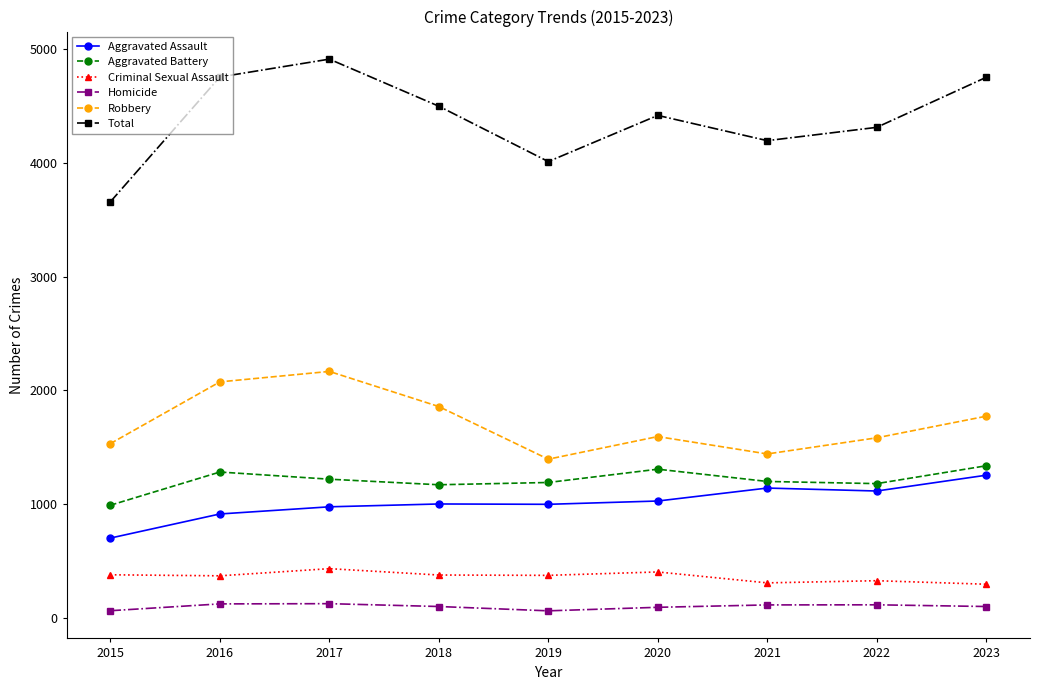

True or false: Robbery and Homicide cross at least once.

False